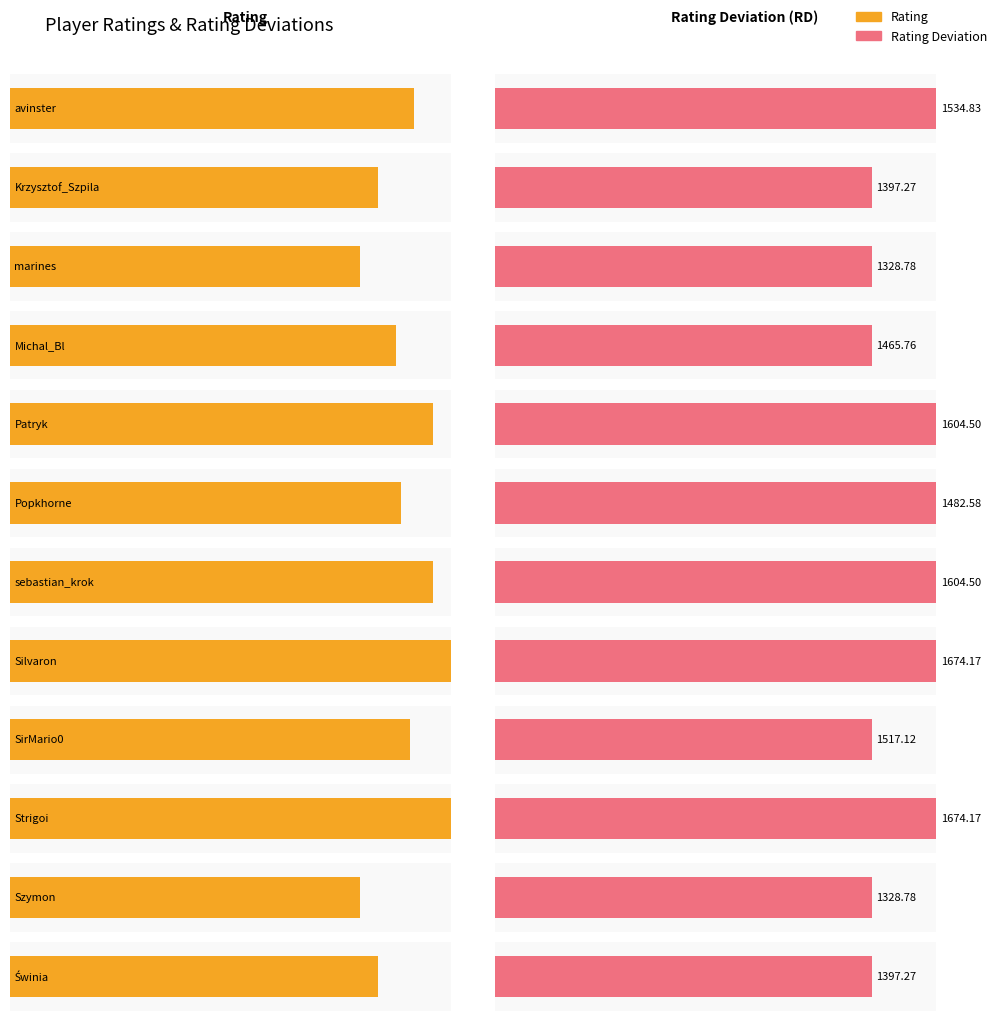

True or false: the data shows 1482.6 at Popkhorne.

True